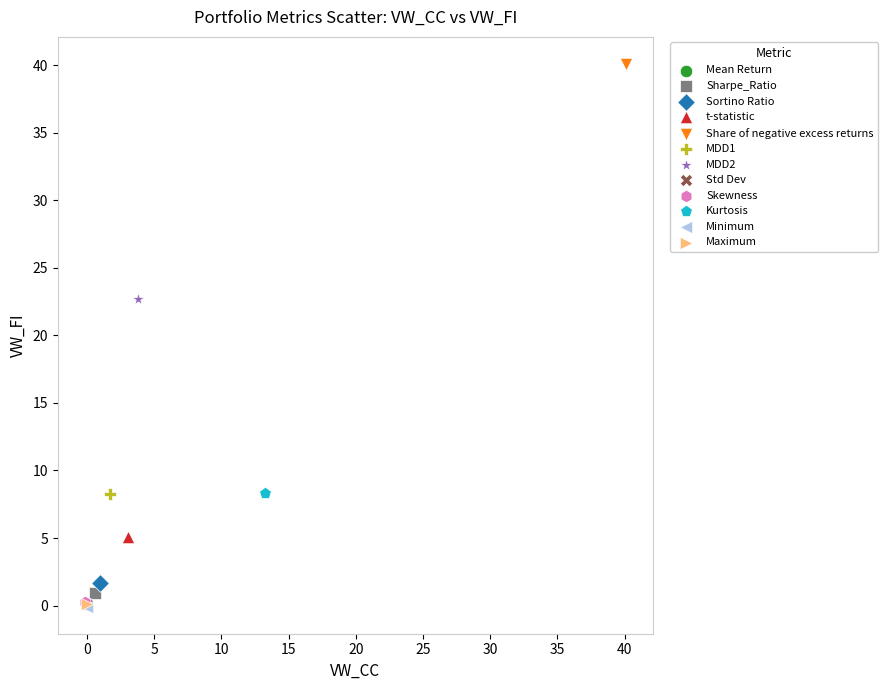

Which series contains the highest Y value?

Share of negative excess returns